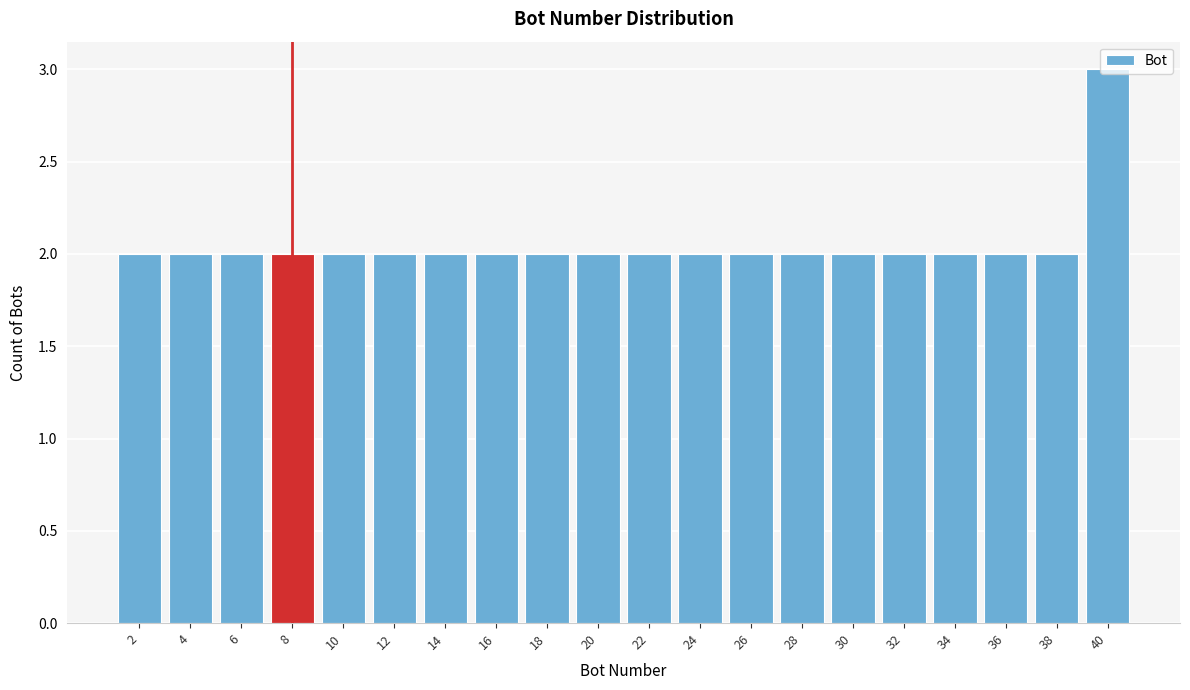

Reading left to right, transcribe this chart: for each bar, give the range it covers on the x-axis and its height. The values are not printed on the chart, so give them approximately, as read against the axis.

1 to 3: 2
3 to 5: 2
5 to 7: 2
7 to 9: 2
9 to 11: 2
11 to 13: 2
13 to 15: 2
15 to 17: 2
17 to 19: 2
19 to 21: 2
21 to 23: 2
23 to 25: 2
25 to 27: 2
27 to 29: 2
29 to 31: 2
31 to 33: 2
33 to 35: 2
35 to 37: 2
37 to 39: 2
39 to 41: 3